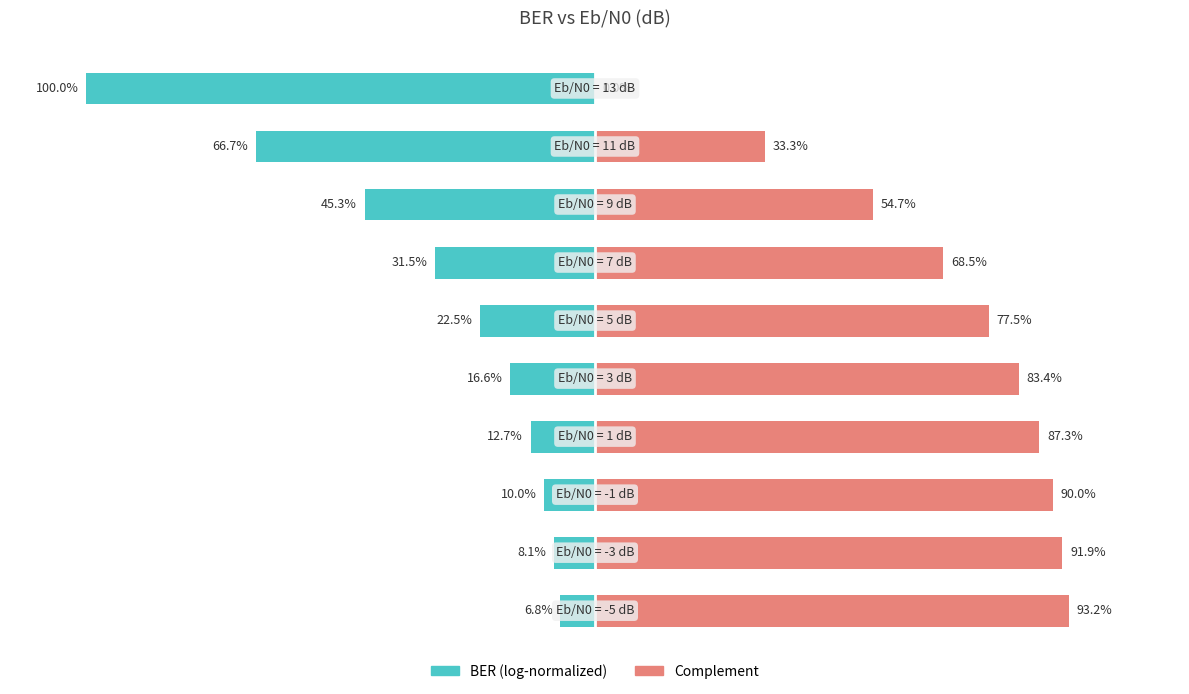

What is the difference between the maximum and minimum values in the Complement series?

93.2